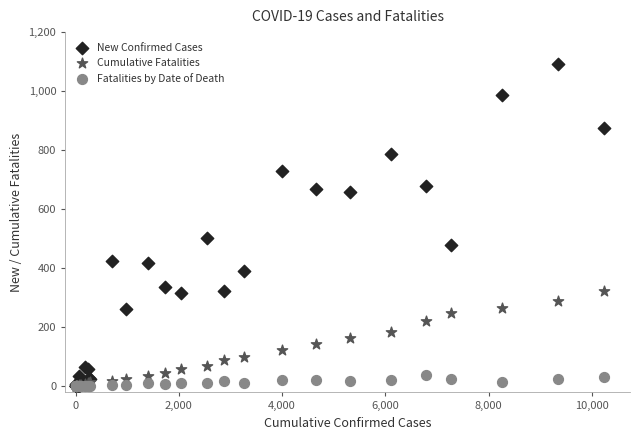

Which series has the largest Y range (max minus min)?

New Confirmed Cases